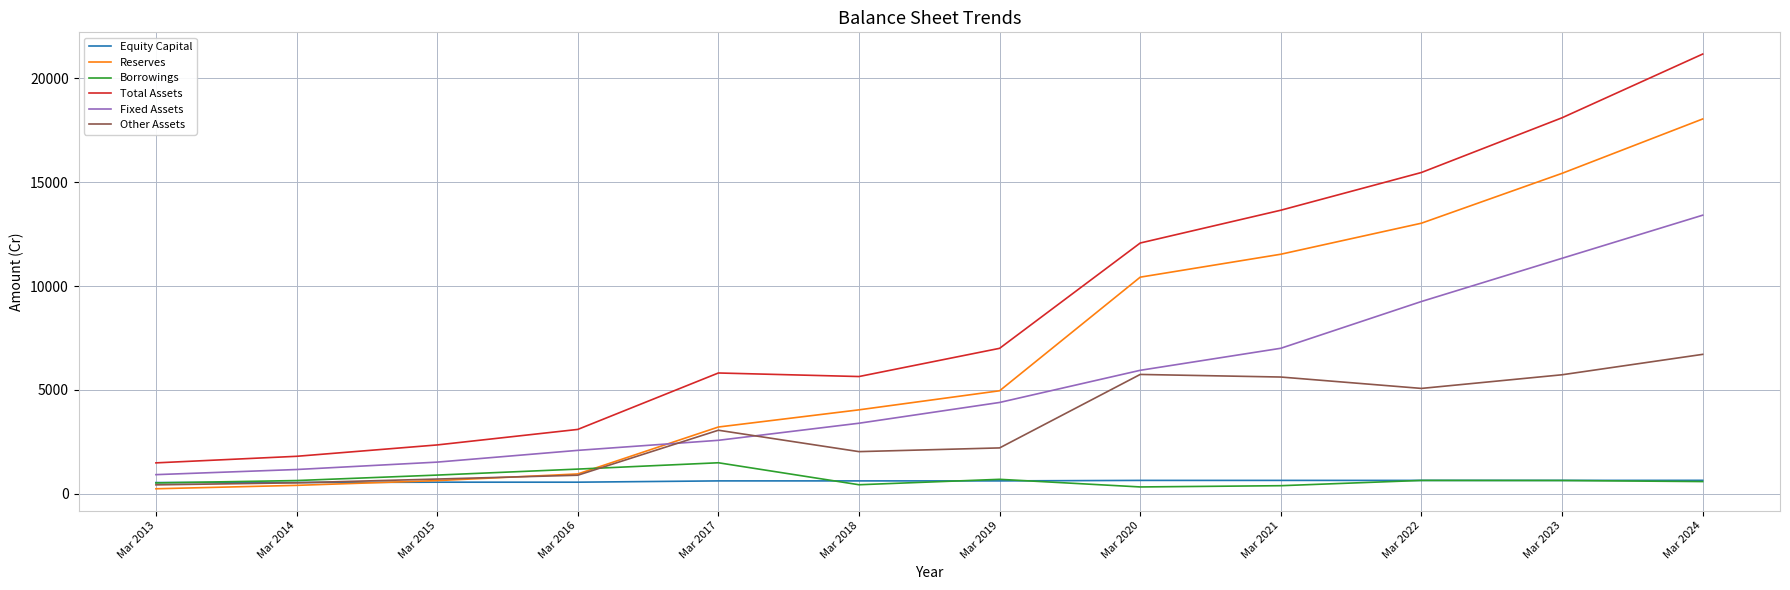

The value of Total Assets at Mar 2016 is 4651. True or false?

False